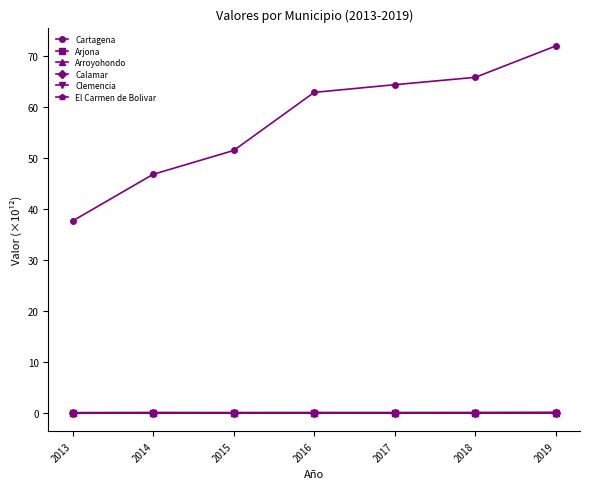

True or false: El Carmen de Bolivar and Cartagena cross at least once.

False